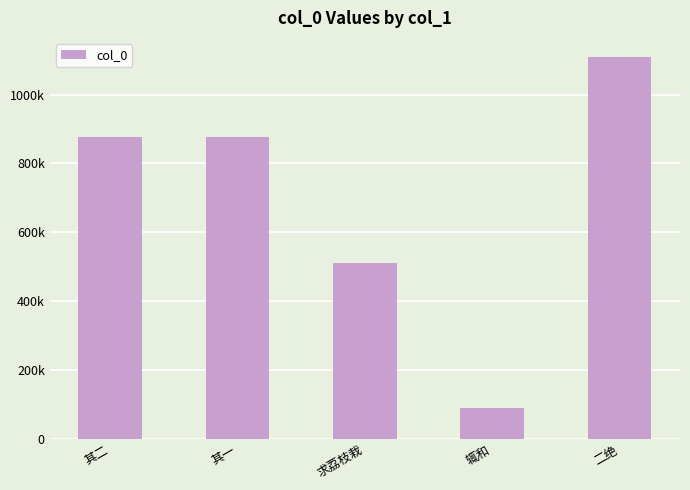

Reading left to right, what are all the values shown in this chart?

其二=875883	其一=875882	求荔枝栽=510648	辄和=89455	二绝=1108942